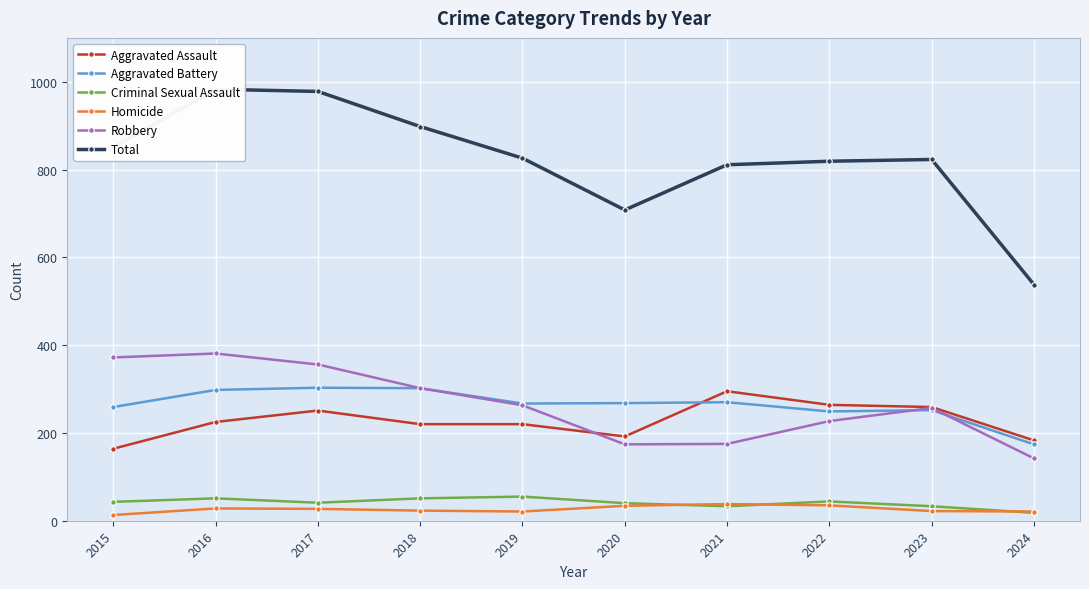

True or false: Criminal Sexual Assault has a value of 41 at 2017.

True